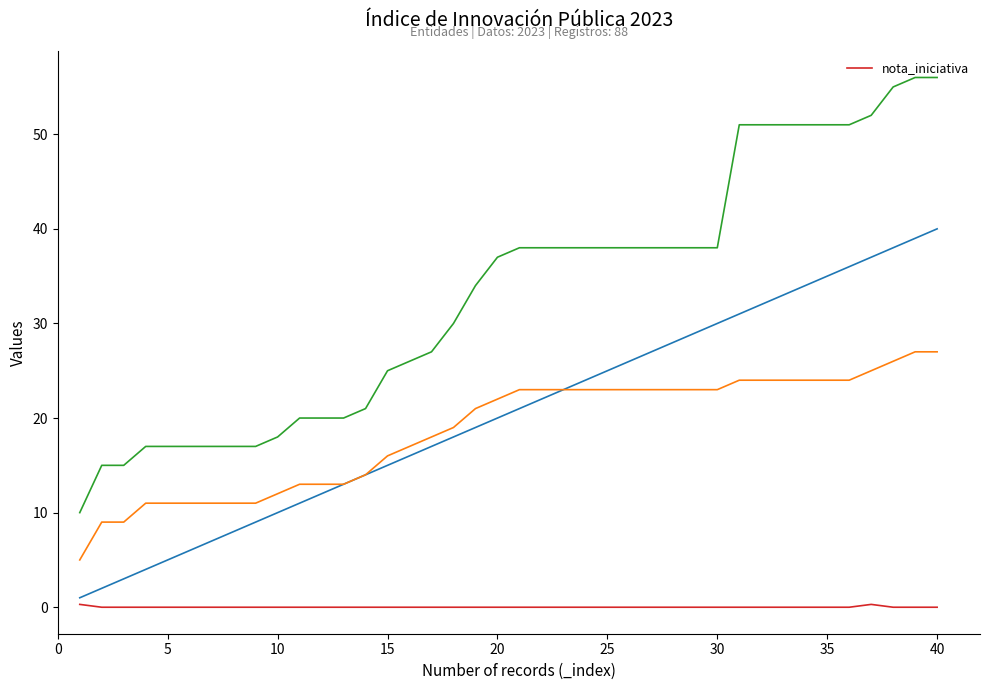

True or false: nota_iniciativa has a value of 0.0 at 40.

True